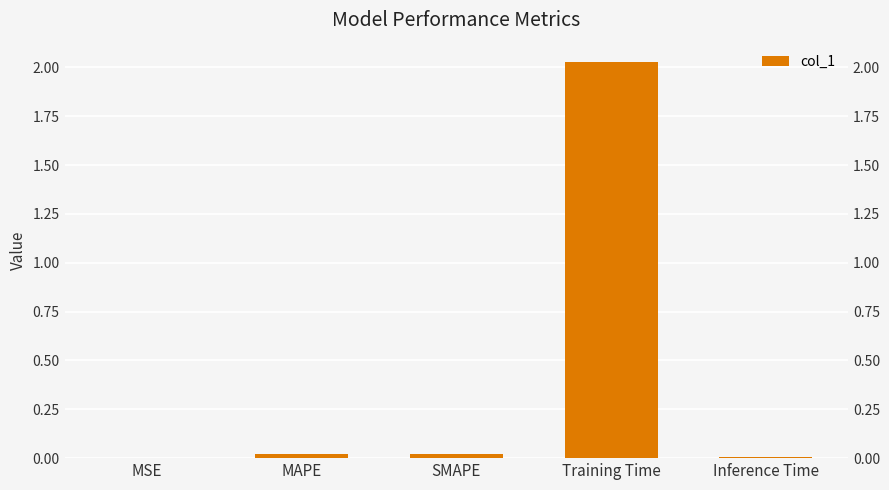

At which category does the chart reach its peak across all series?

Training Time